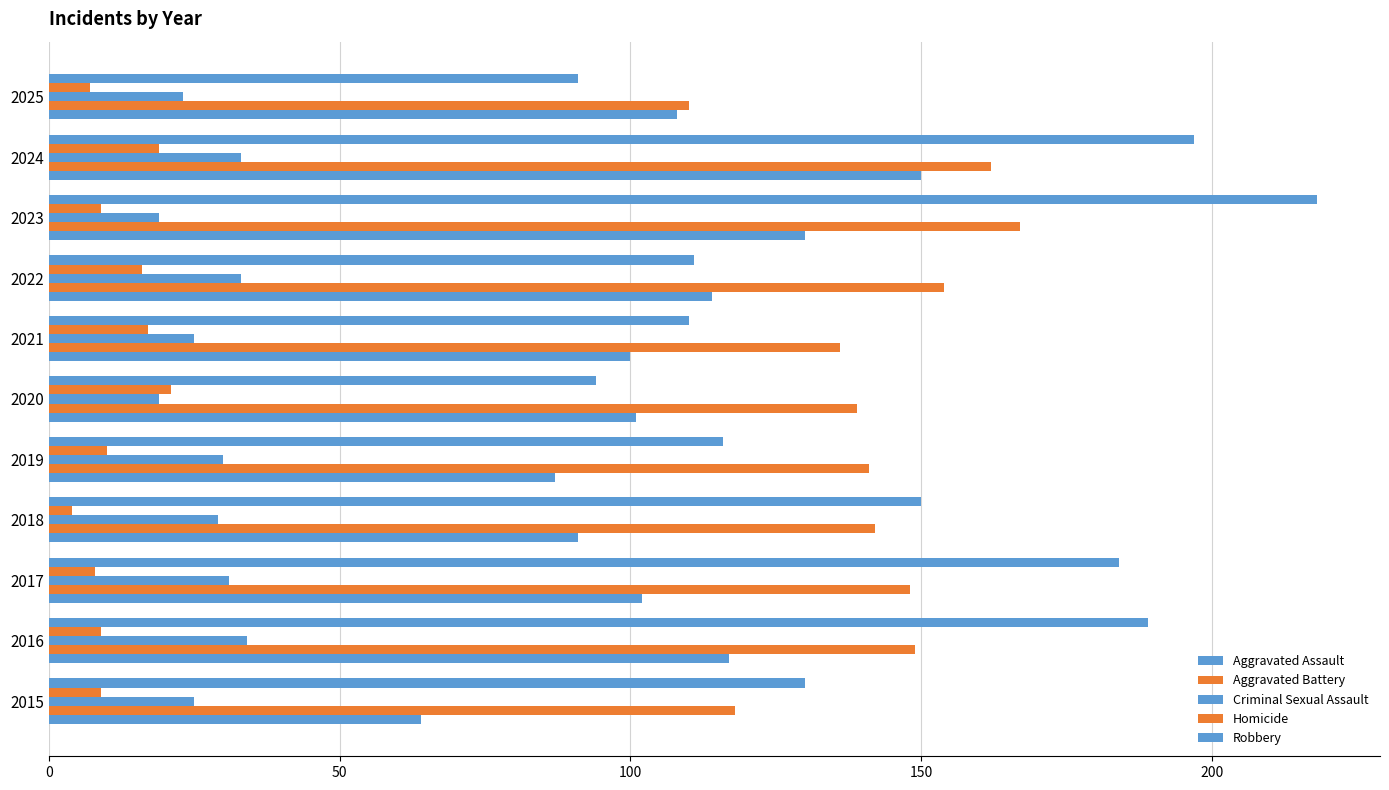

How many data points does each series have?

11